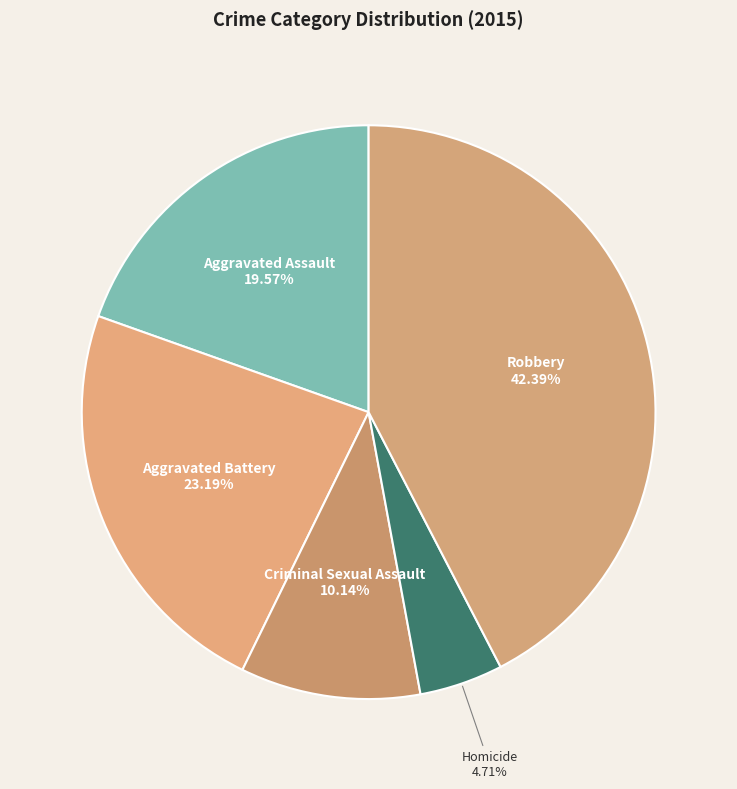

To the nearest percent, what portion does Aggravated Battery represent?

23%